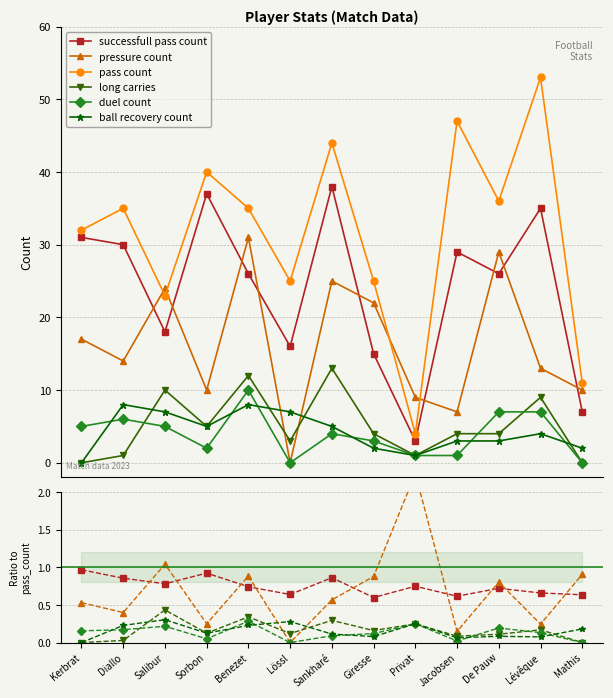

Which series changed the most between Kerbrat and Benezet?

pass count